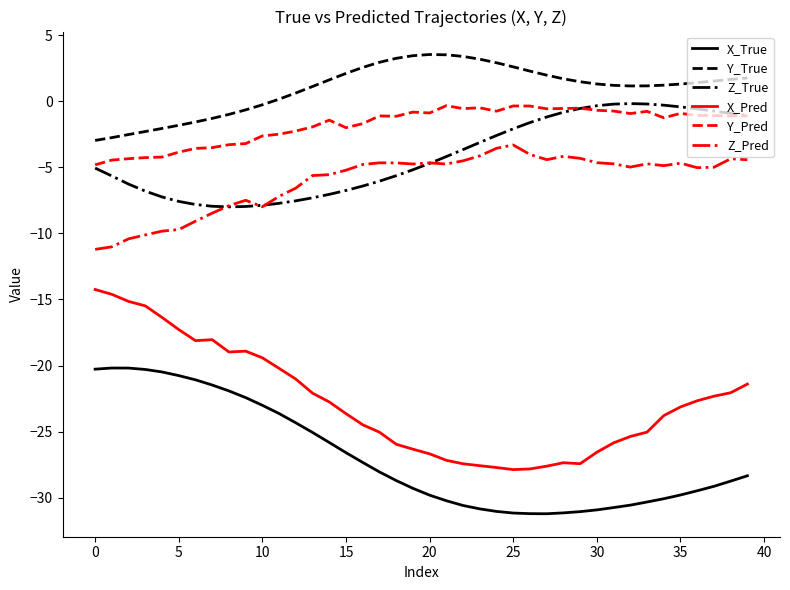

What is the highest value of the X_Pred series?

-14.2